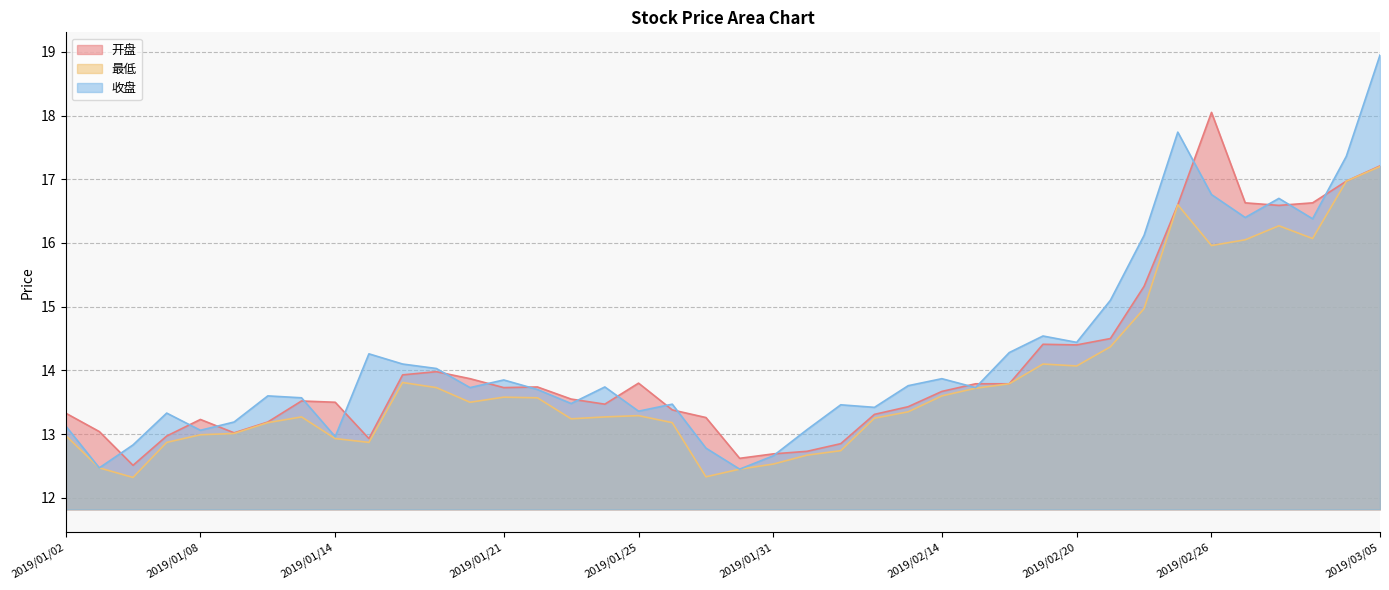

What is the total value across all series at 2019/02/21?

44.0